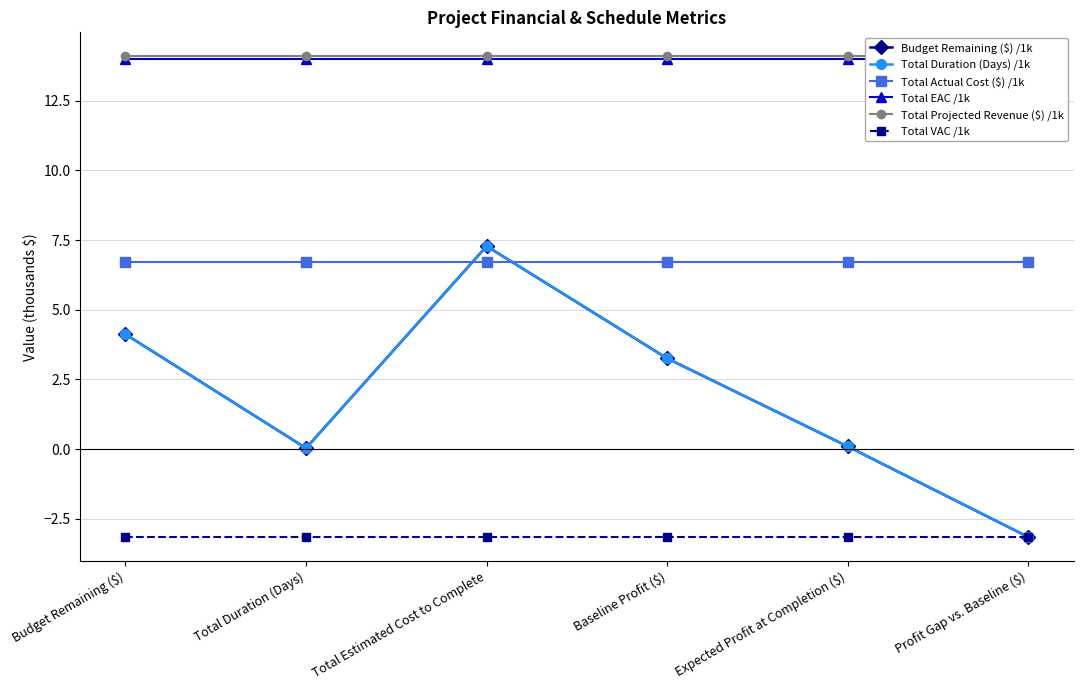

What is the value of the Total VAC /1k point at the 6th from the left?

-3.2